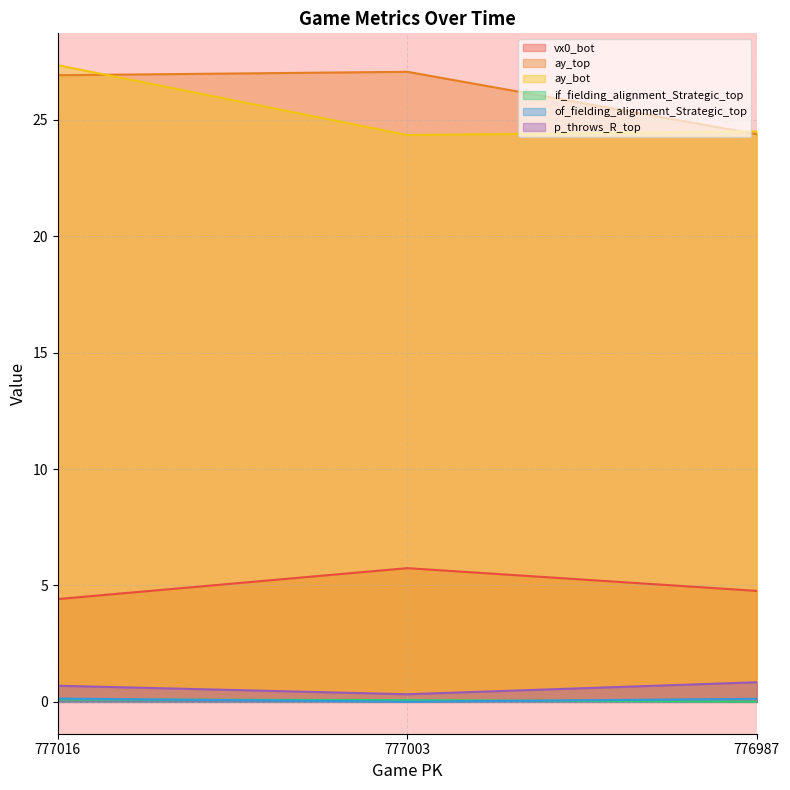

What is the value of the ay_bot point at the 2nd from the left?

24.3